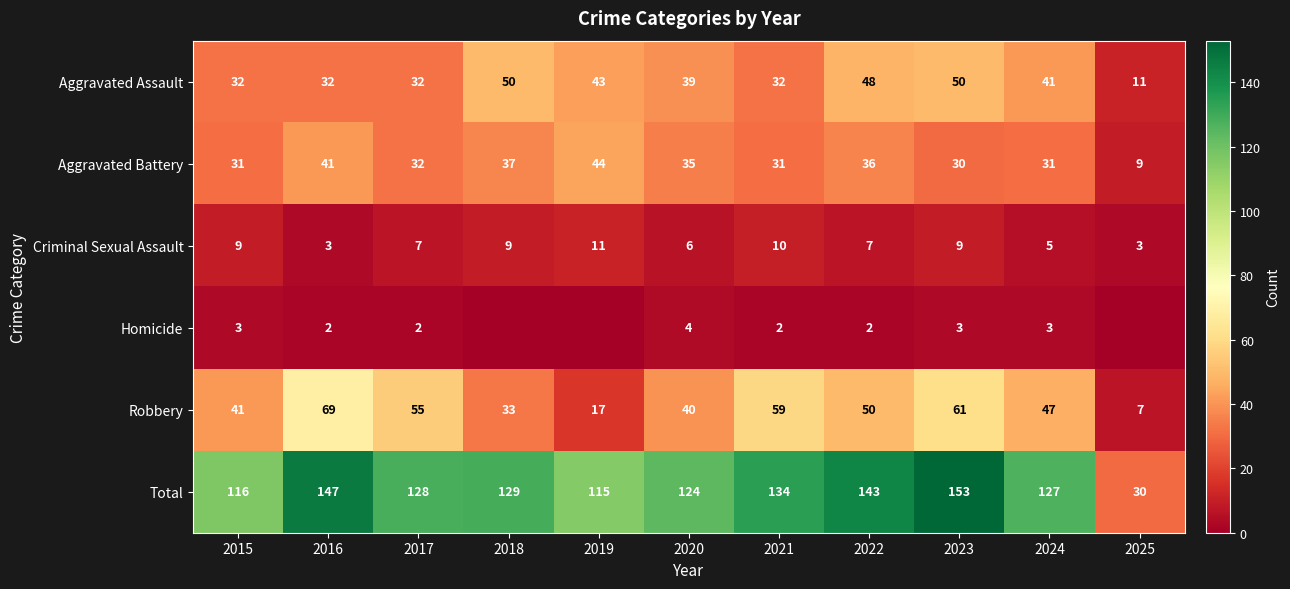

Which category has the highest value in the Aggravated Battery series?

2019